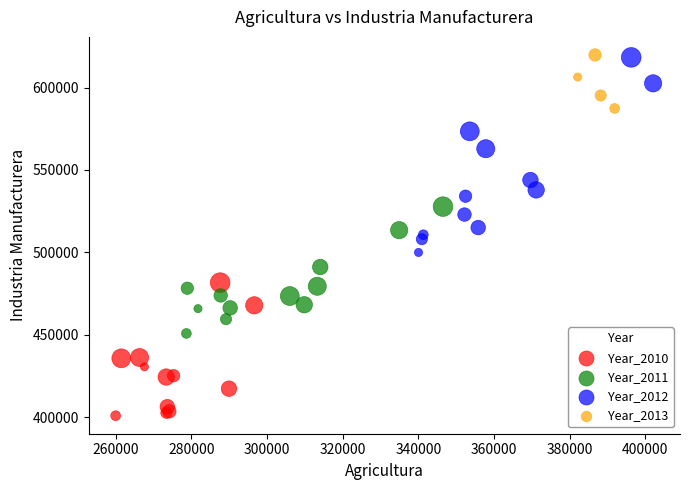

Which series has the largest Y range (max minus min)?

Year_2012